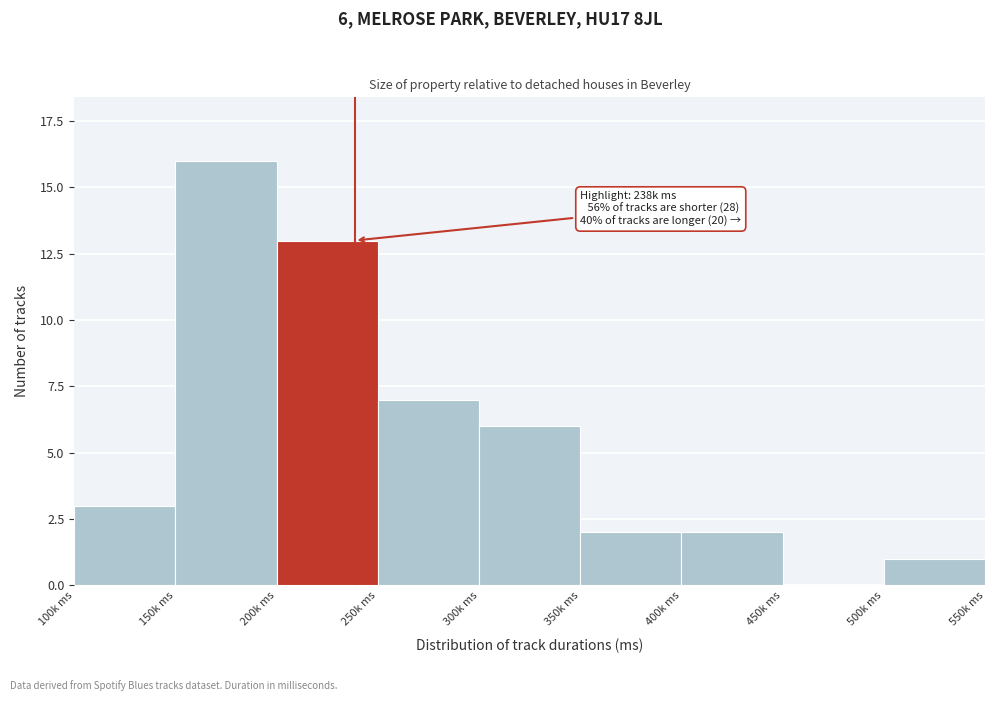

Reading right to left, extract all data points from this chart.

500k ms=1	450k ms=0	400k ms=2	350k ms=2	300k ms=6	250k ms=7	200k ms=13	150k ms=16	100k ms=3